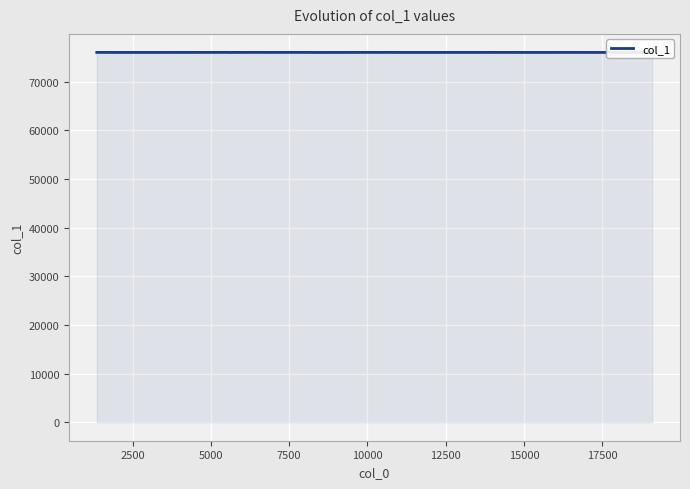

What is the maximum value shown in the chart?

76015